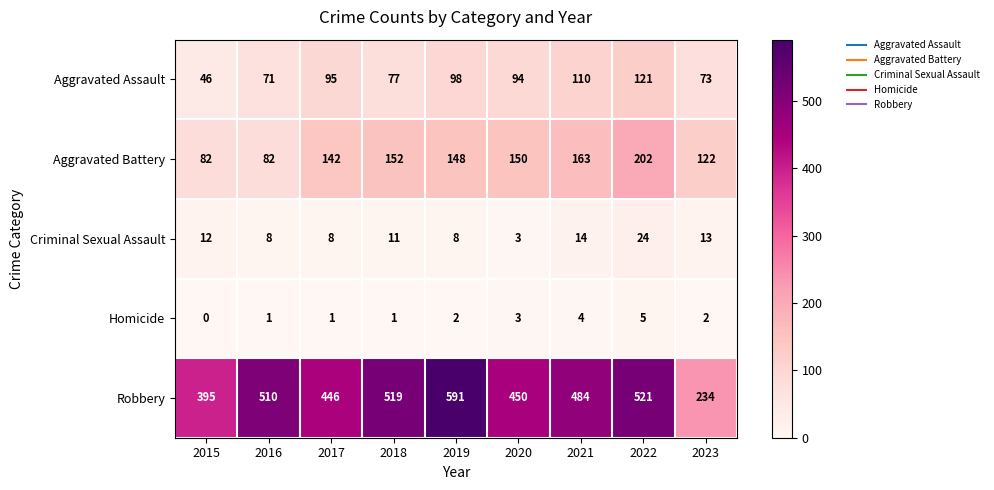

What is the spread (max minus min) of values at 2018?

518